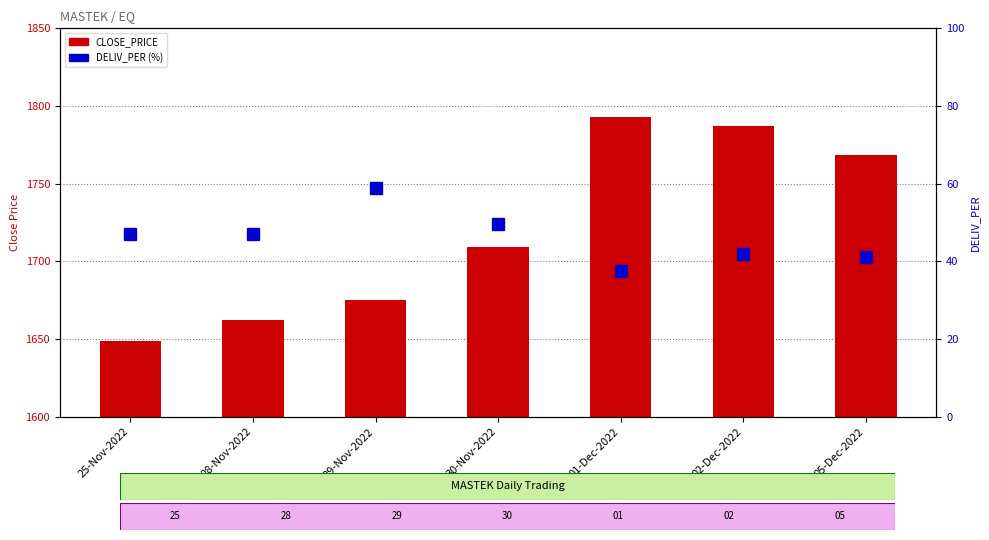

Reading right to left, extract all data points from this chart.

CLOSE_PRICE: 1768.6	1787.3	1793.0	1709.0	1675.3	1662.2	1648.7
DELIV_PER: 41.2	41.8	37.6	49.7	59.0	47.1	47.0